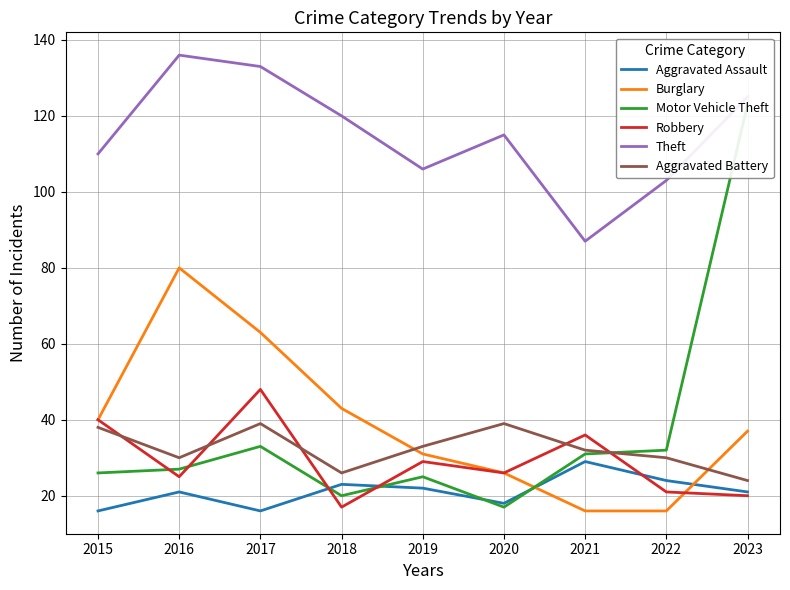

Which category has the highest value across all series?

2016